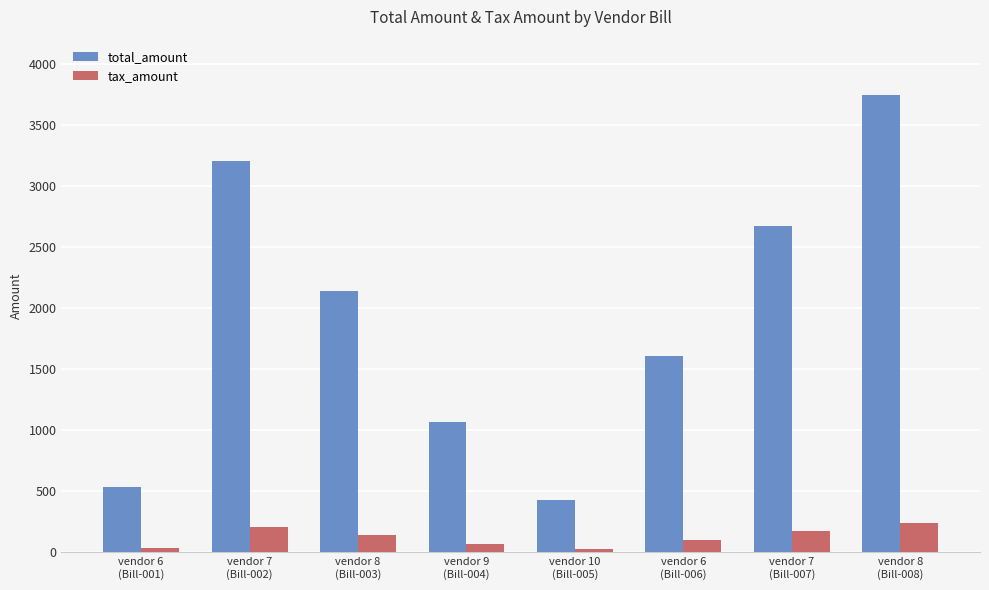

At how many categories does at least one series exceed 867?

6